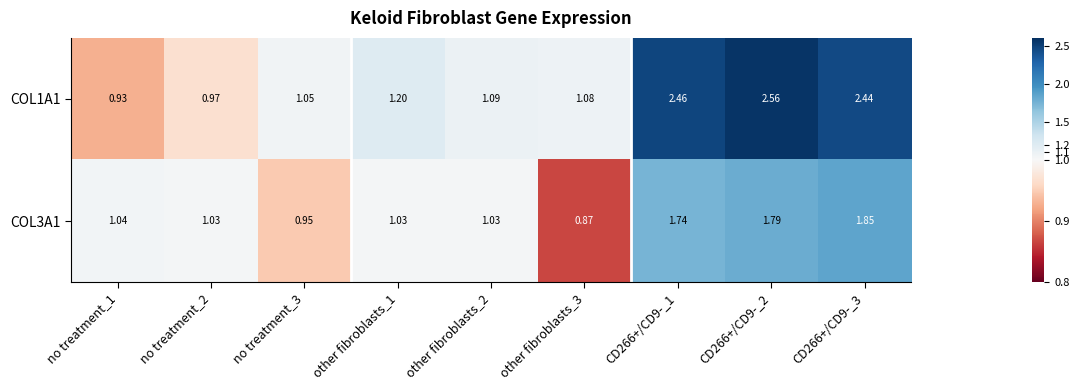

How many data points does each series have?

9